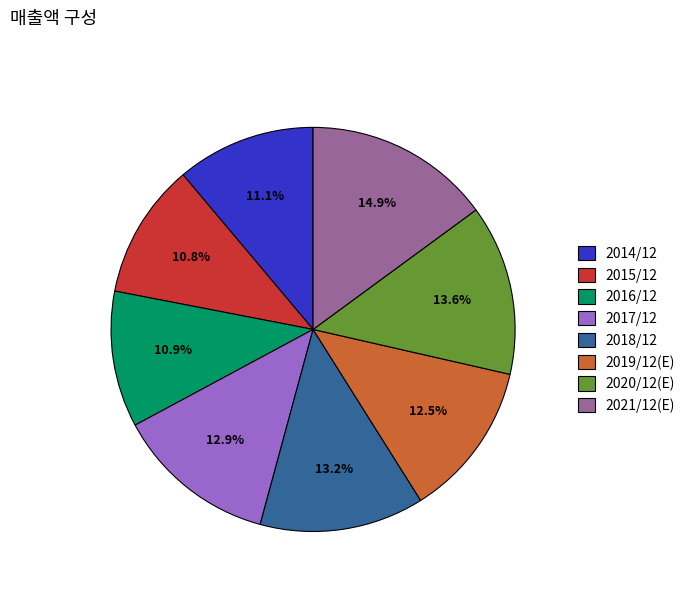

Which slice is the largest?

2021/12(E)